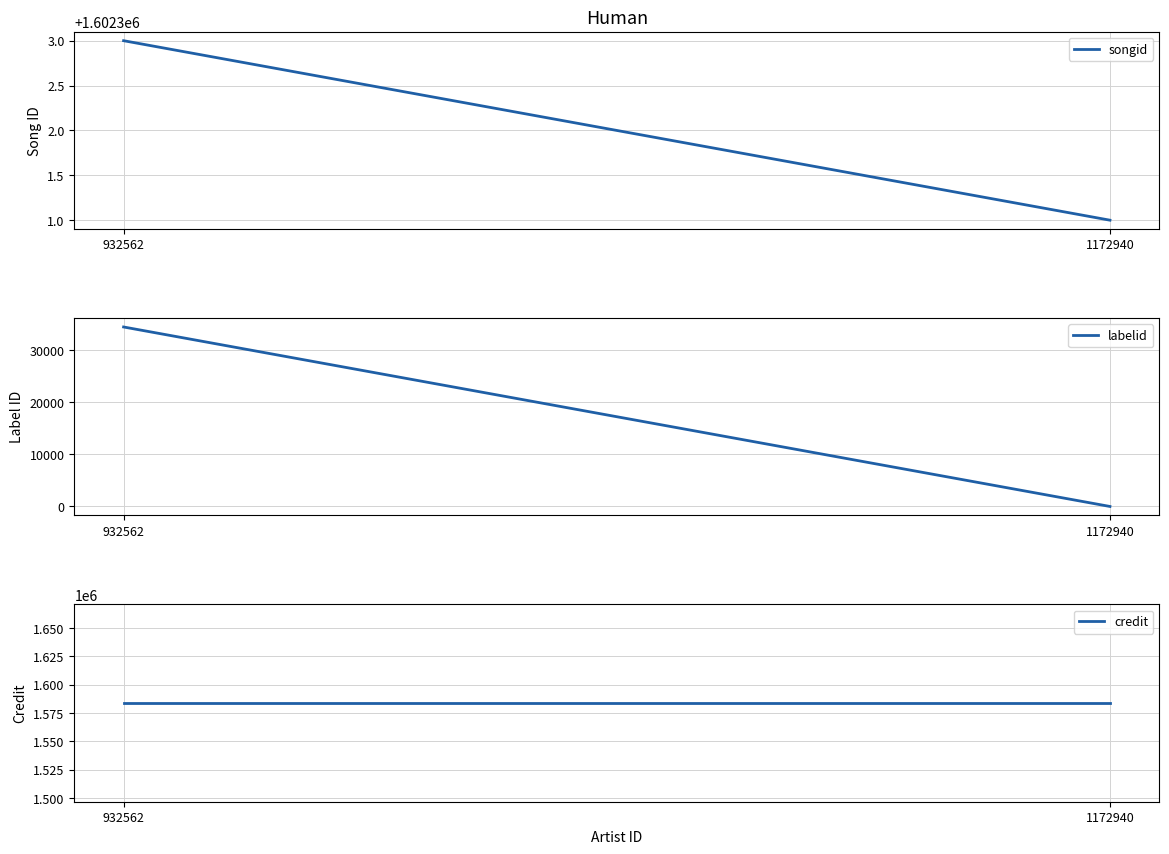

Reading right to left, extract all data points from this chart.

songid: 932562=1602303	1172940=1602301
labelid: 932562=34418	1172940=-1
credit: 932562=1583750	1172940=1583750